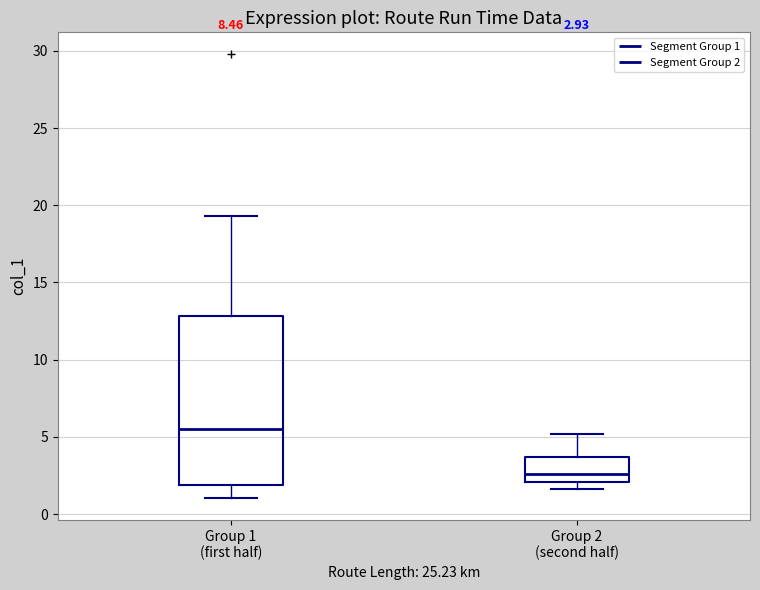

Which box has the highest median line?

Group 1 (first half)